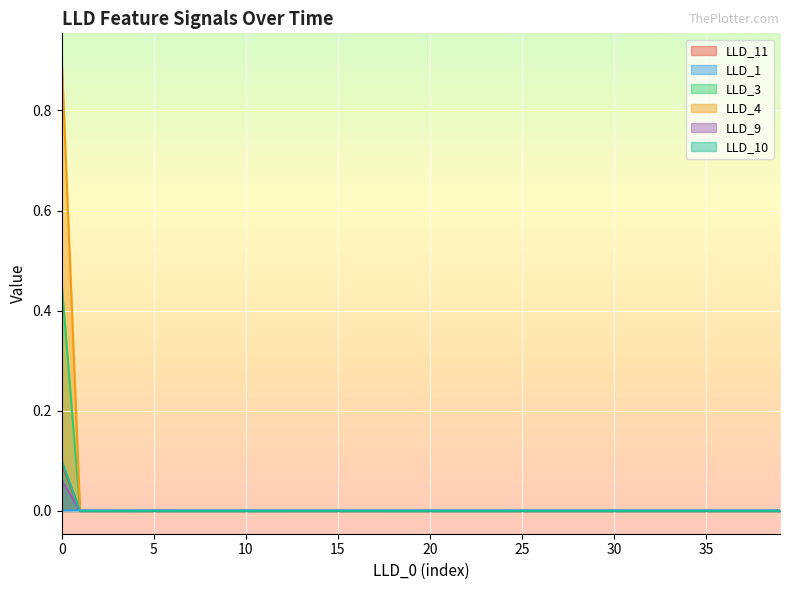

The value of LLD_10 at 18 is 0.0. True or false?

True